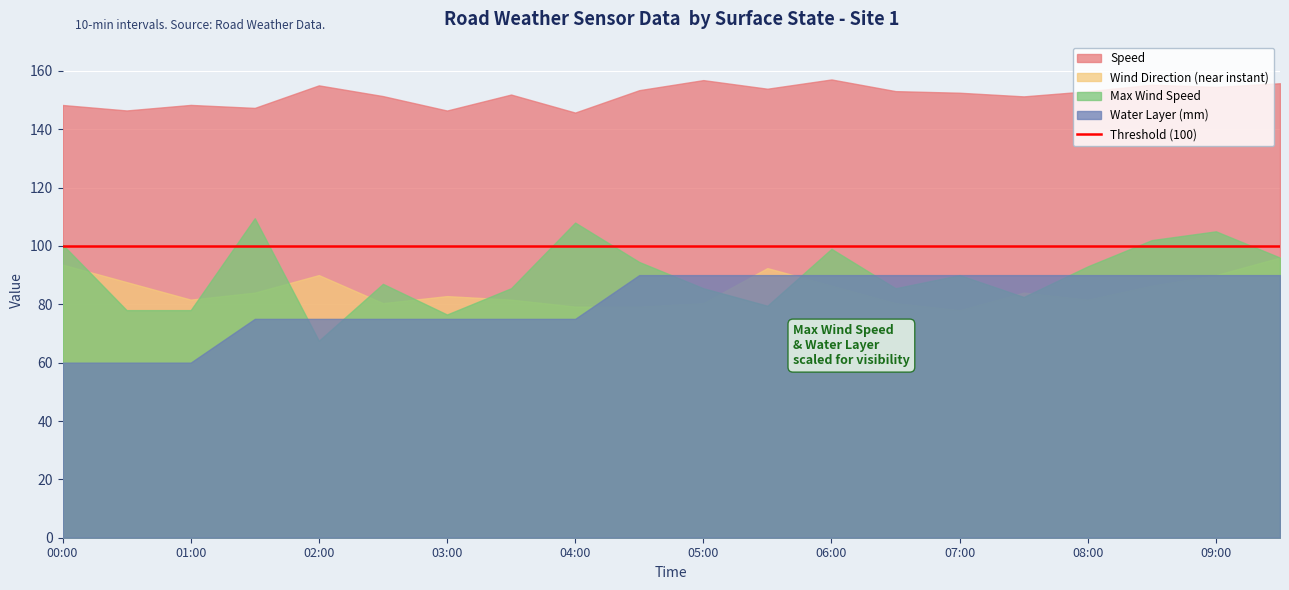

True or false: Water Layer (mm) and Wind Direction (near instant) cross at least once.

True